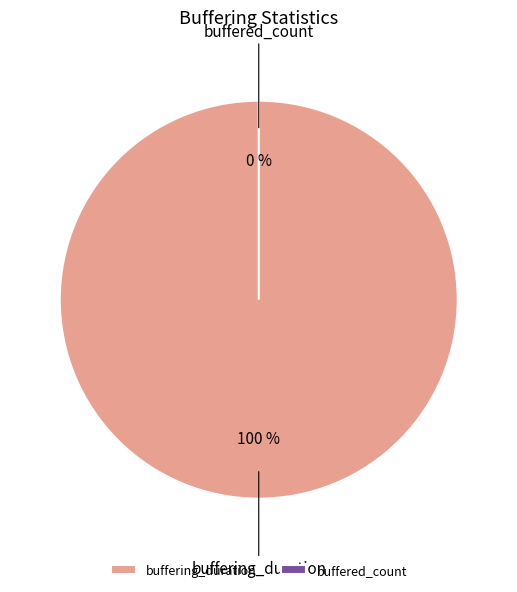

The buffering_duration slice represents 100% of the pie. True or false?

True